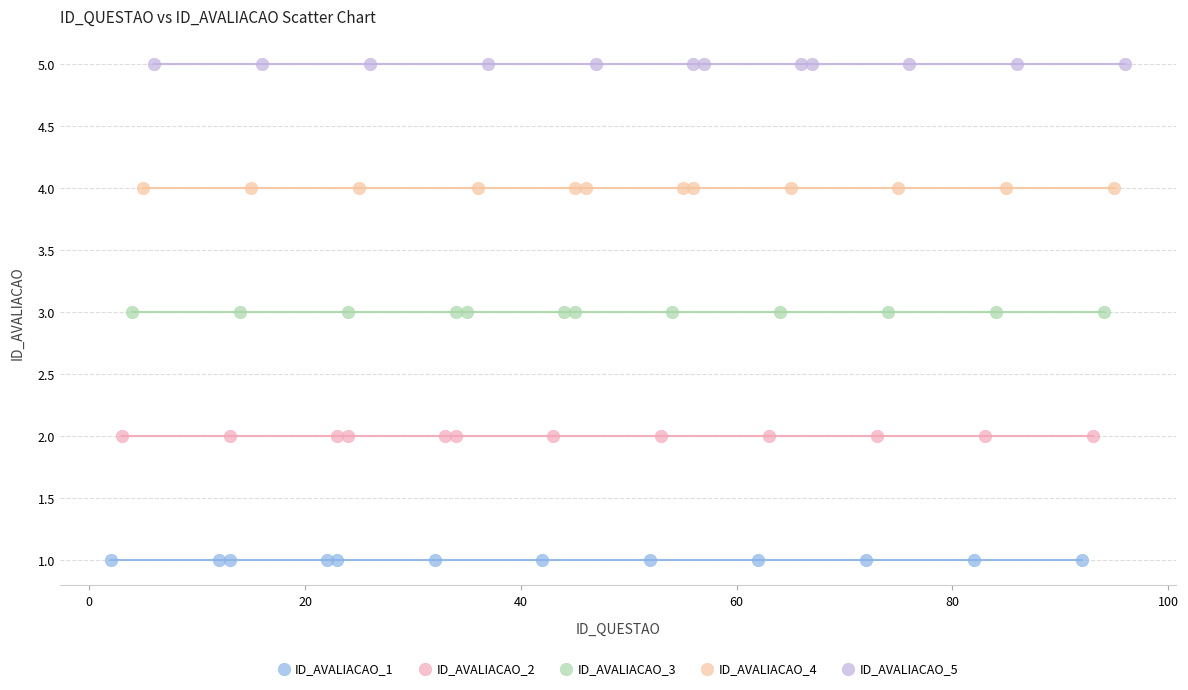

Which series reaches the maximum Y coordinate?

ID_AVALIACAO_5